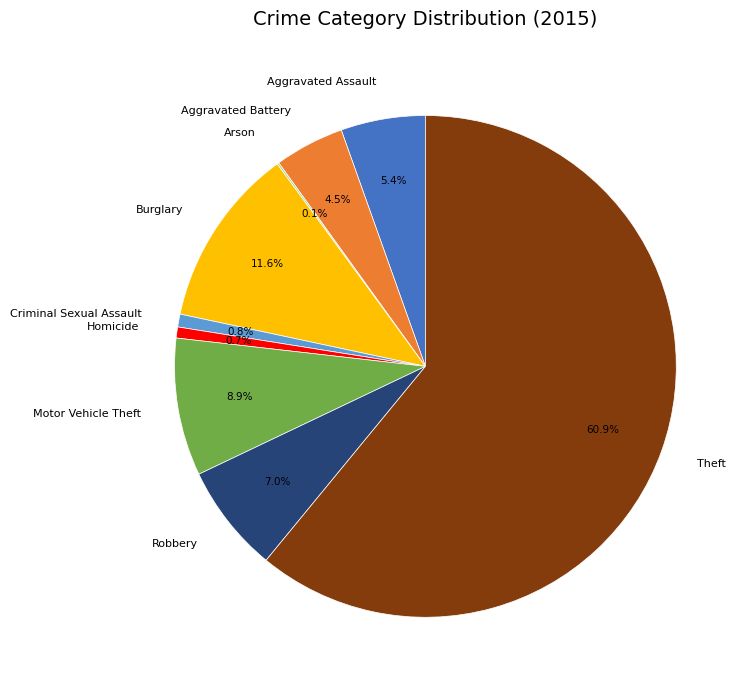

Approximately how many times larger is the value at Aggravated Assault compared to Burglary?

0.5